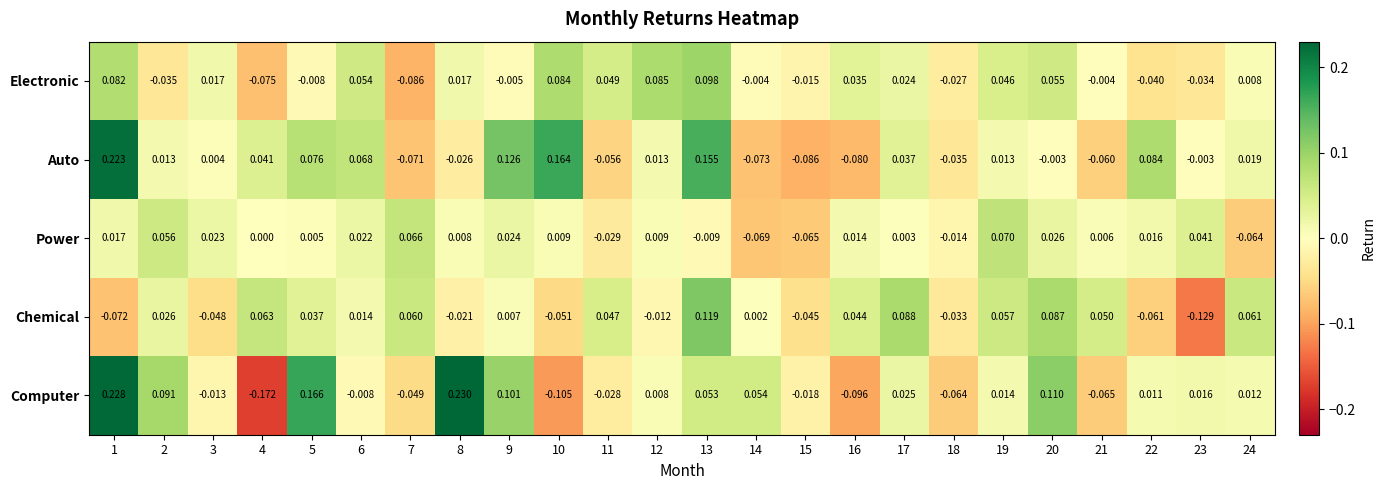

At how many categories does at least one series exceed 0?

22